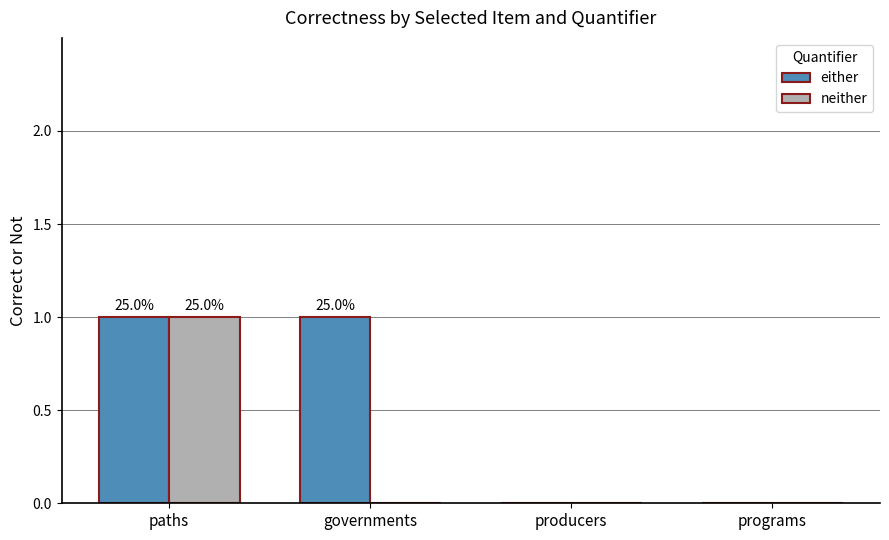

How many distinct data groups are displayed?

2